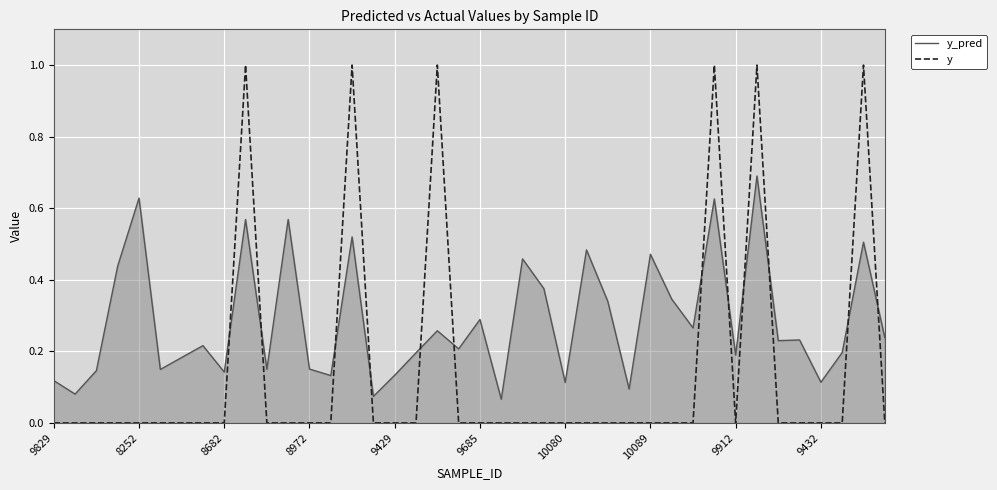

Which series ends up on top after the final intersection of y_pred and y?

y_pred